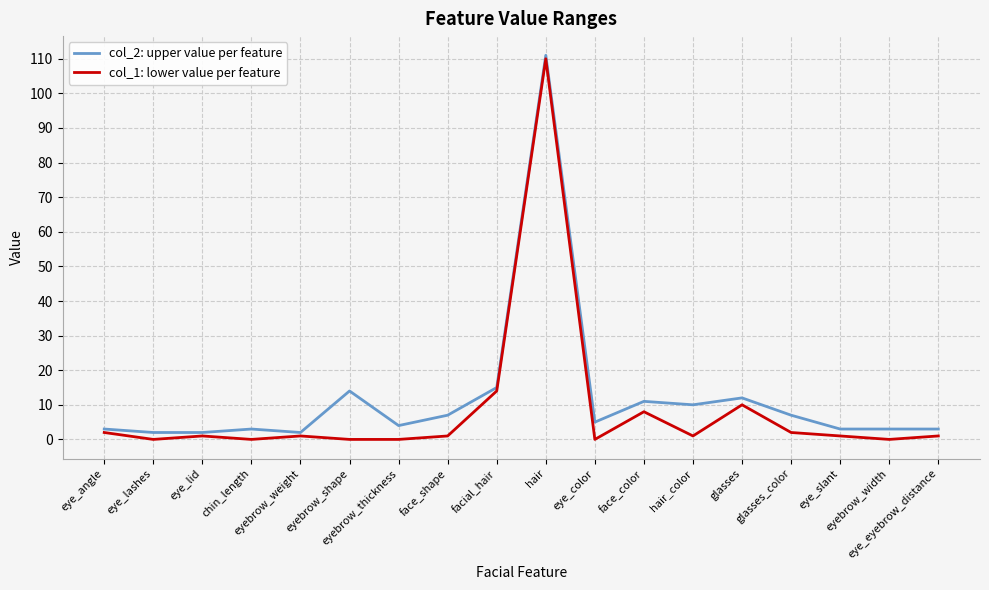

At which category does col_1: lower value per feature reach its first local peak?

eye_lid